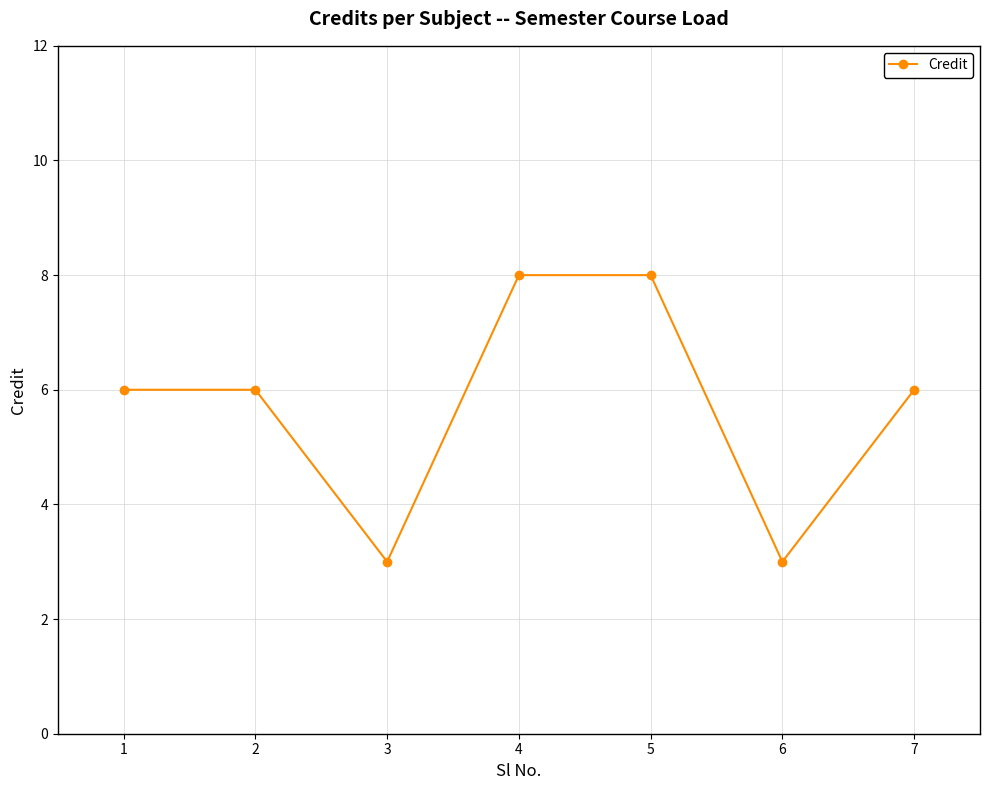

How many lines are shown in the chart?

1